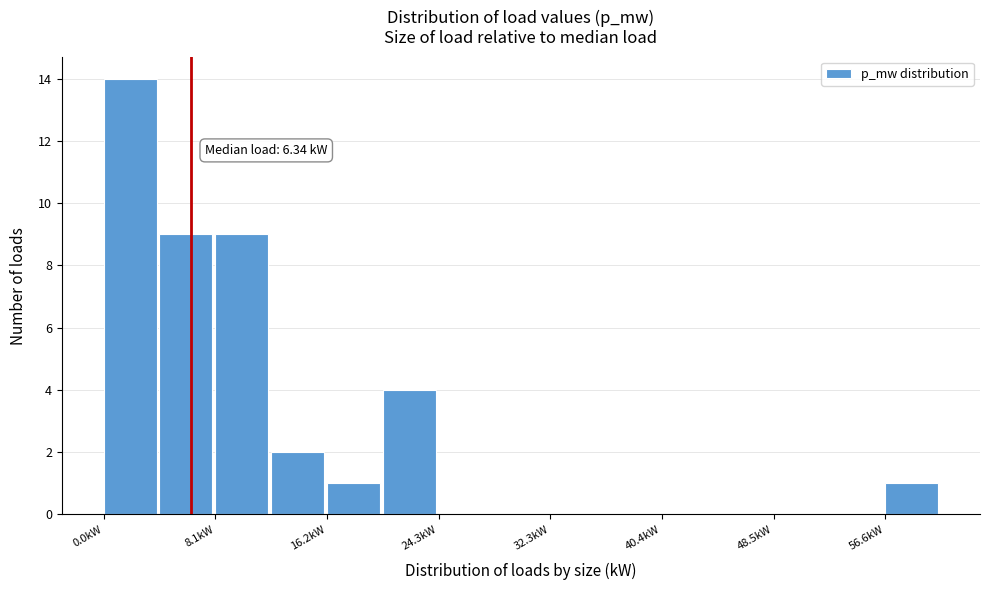

Which range on the x-axis has the tallest bar?

0 to 4